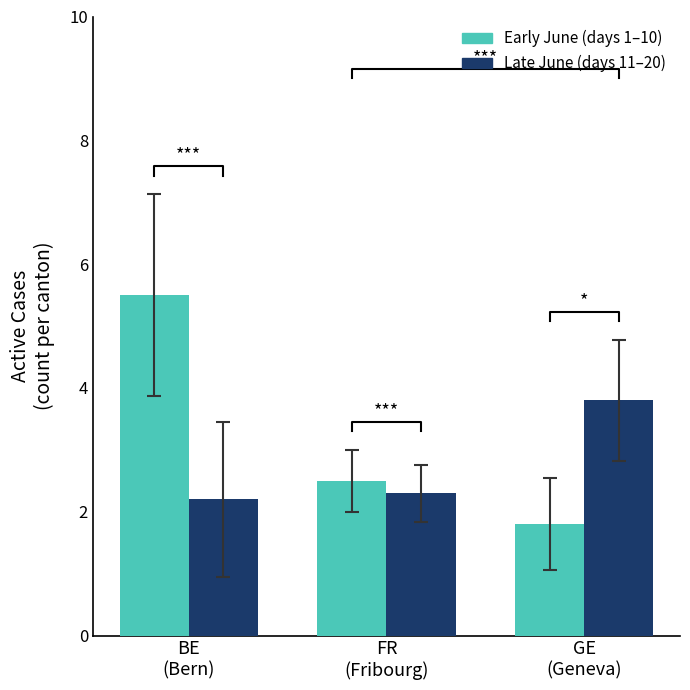

Which series has the largest range (max minus min)?

Early June (days 1–10)